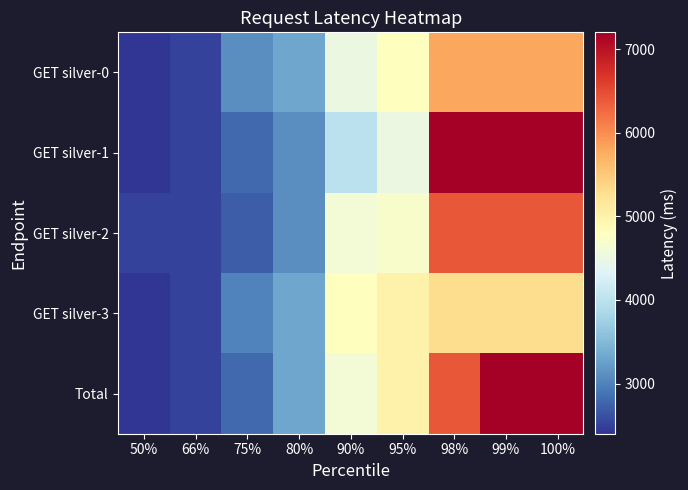

Reading right to left, extract all data points from this chart.

GET silver-0: 100%=5800	99%=5800	98%=5800	95%=4800	90%=4500	80%=3300	75%=3100	66%=2500	50%=2400
GET silver-1: 100%=7200	99%=7200	98%=7200	95%=4500	90%=4000	80%=3100	75%=2800	66%=2500	50%=2400
GET silver-2: 100%=6400	99%=6400	98%=6400	95%=4700	90%=4600	80%=3100	75%=2700	66%=2500	50%=2500
GET silver-3: 100%=5300	99%=5300	98%=5300	95%=5000	90%=4800	80%=3300	75%=3000	66%=2500	50%=2400
Total: 100%=7200	99%=7200	98%=6400	95%=5000	90%=4600	80%=3300	75%=2800	66%=2500	50%=2400